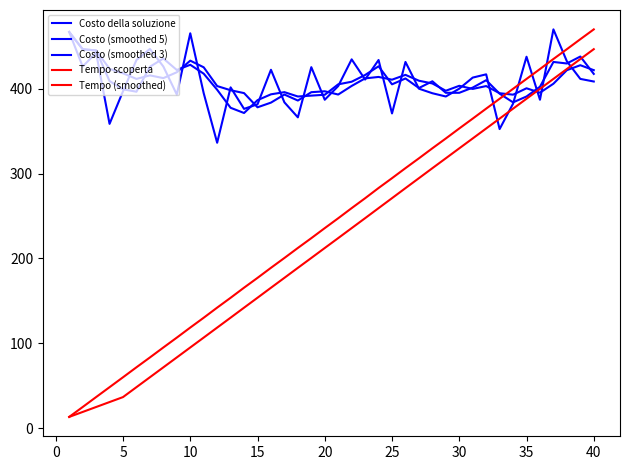

What is the maximum value shown in the chart?

470.0